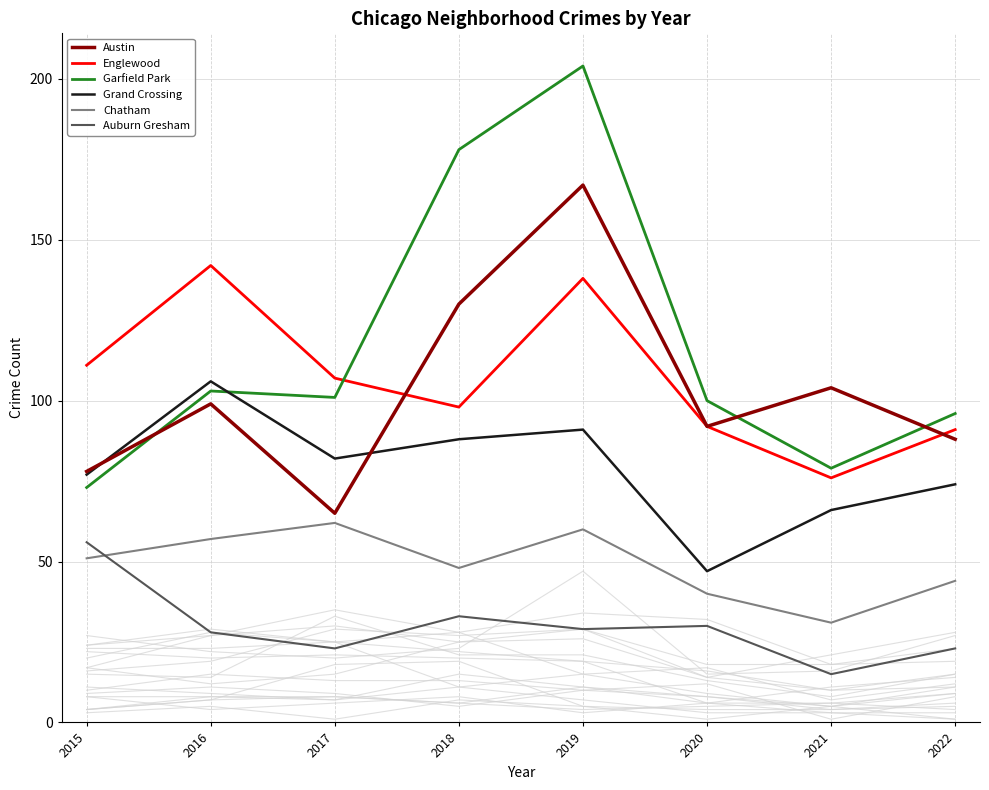

List the series in order of their peak value, highest first.

Garfield Park, Austin, Englewood, Grand Crossing, Chatham, Auburn Gresham